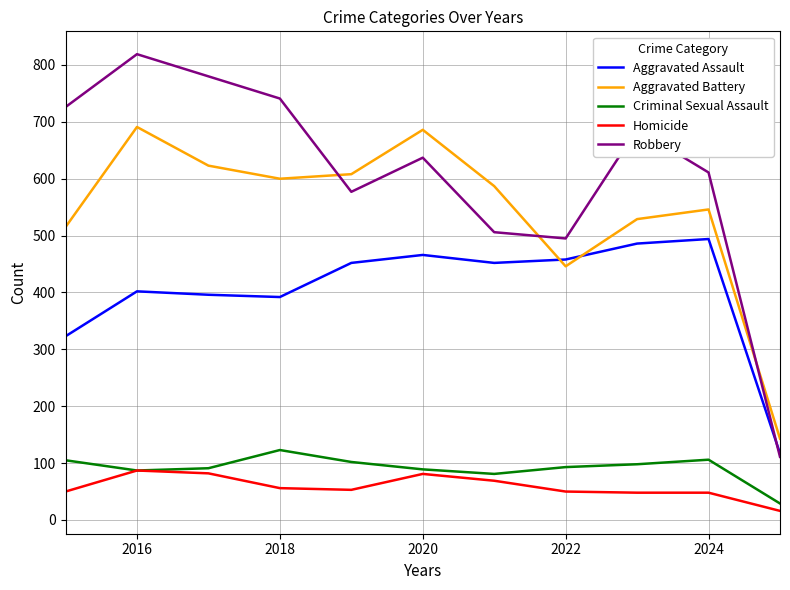

Which series has the largest total across all categories?

Robbery